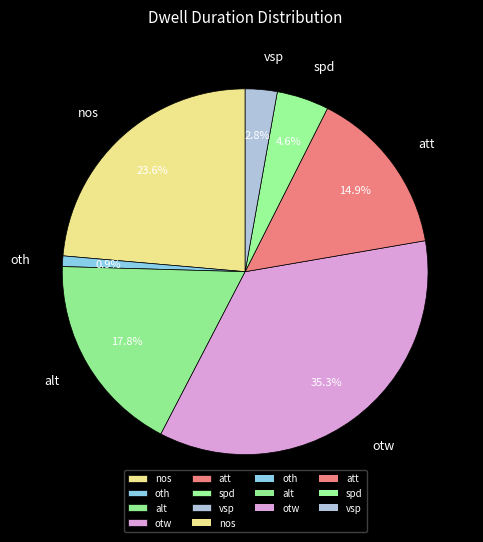

Which slice is the largest?

otw